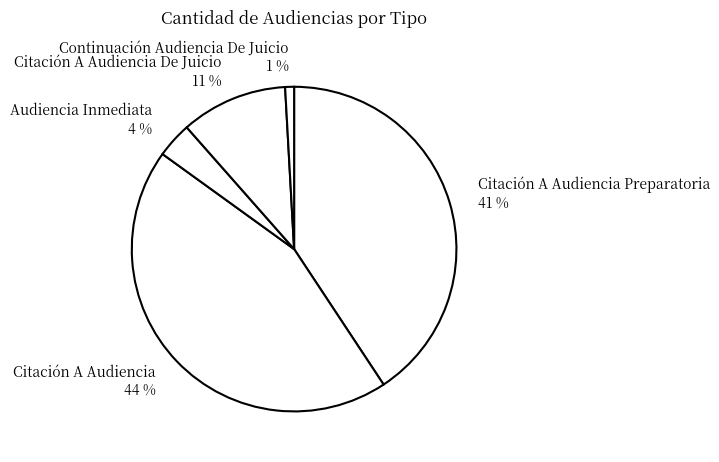

Is Citación A Audiencia Preparatoria the majority of the pie?

No